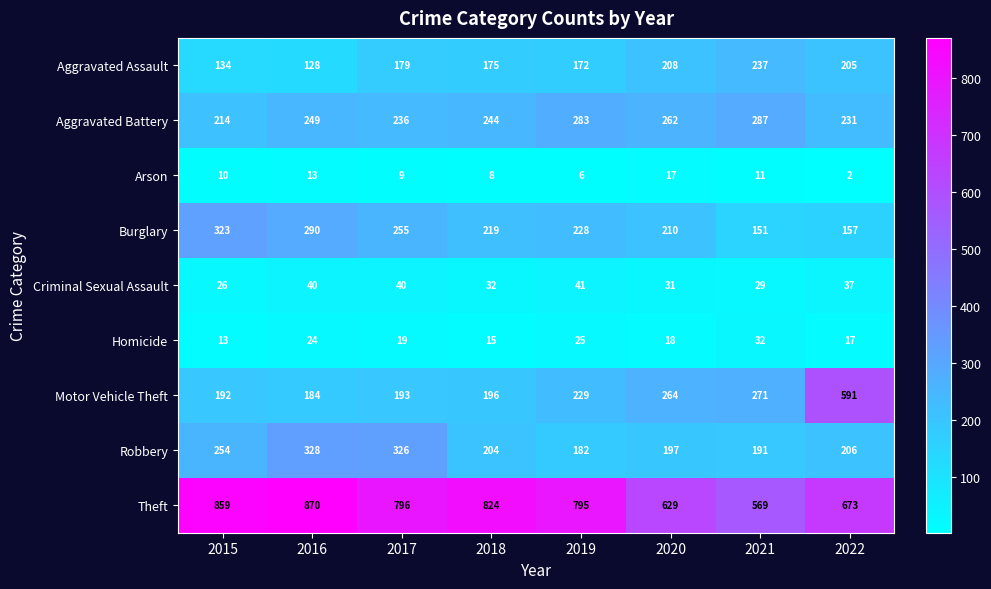

List the series in order of their peak value, lowest first.

Arson, Homicide, Criminal Sexual Assault, Aggravated Assault, Aggravated Battery, Burglary, Robbery, Motor Vehicle Theft, Theft